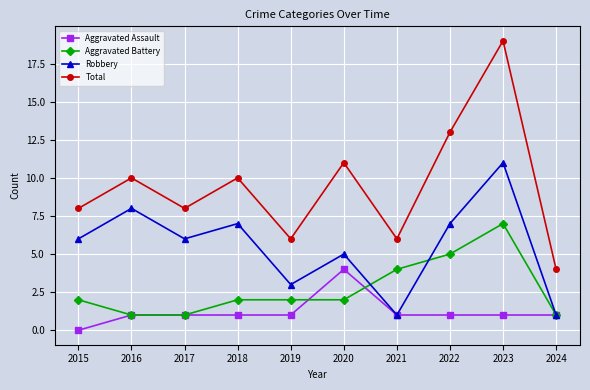

What is the difference between the highest and lowest values at 2024?

3